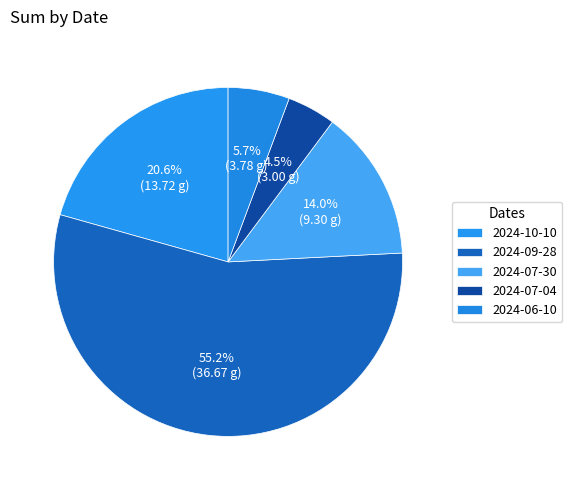

True or false: 2024-06-10 accounts for 6% of the total.

True